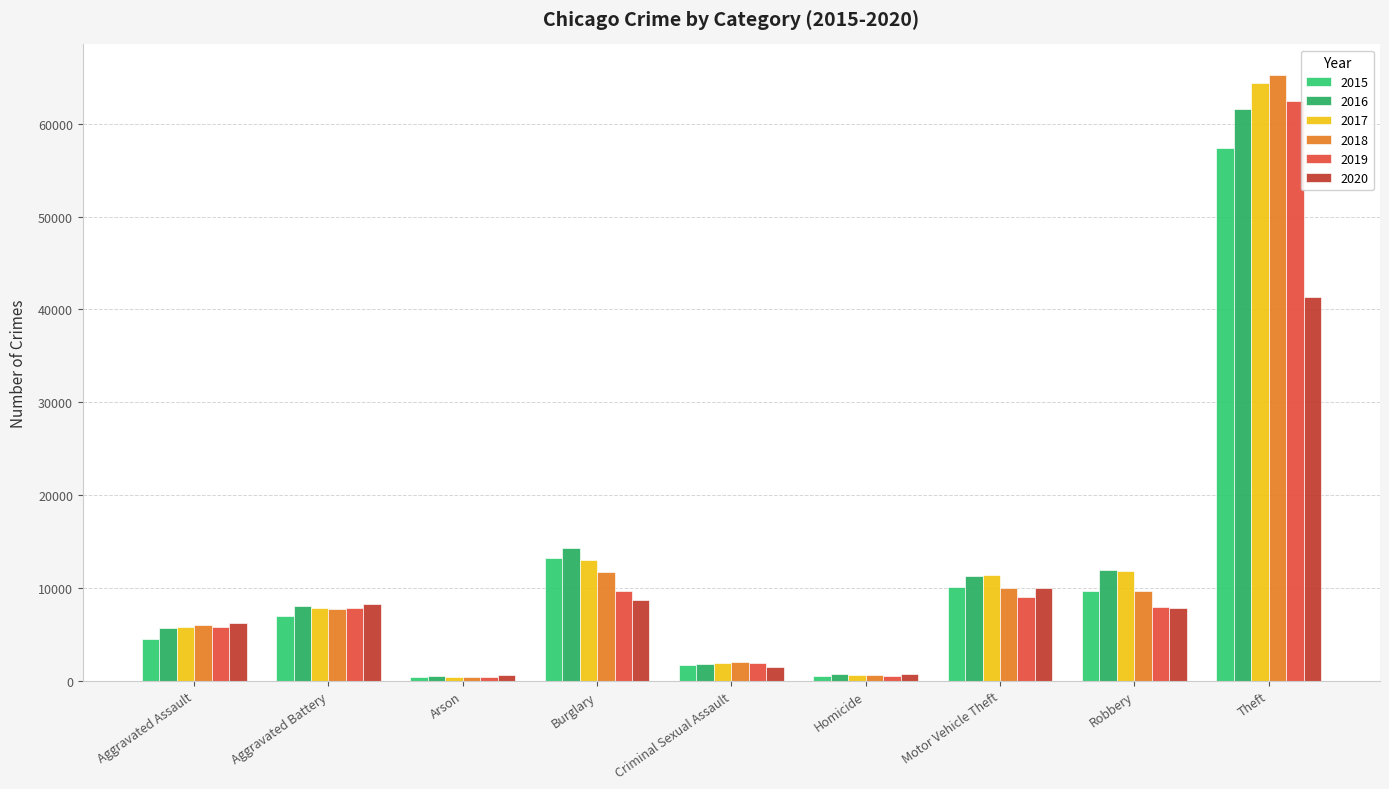

What is the total value across all series at Robbery?

59009